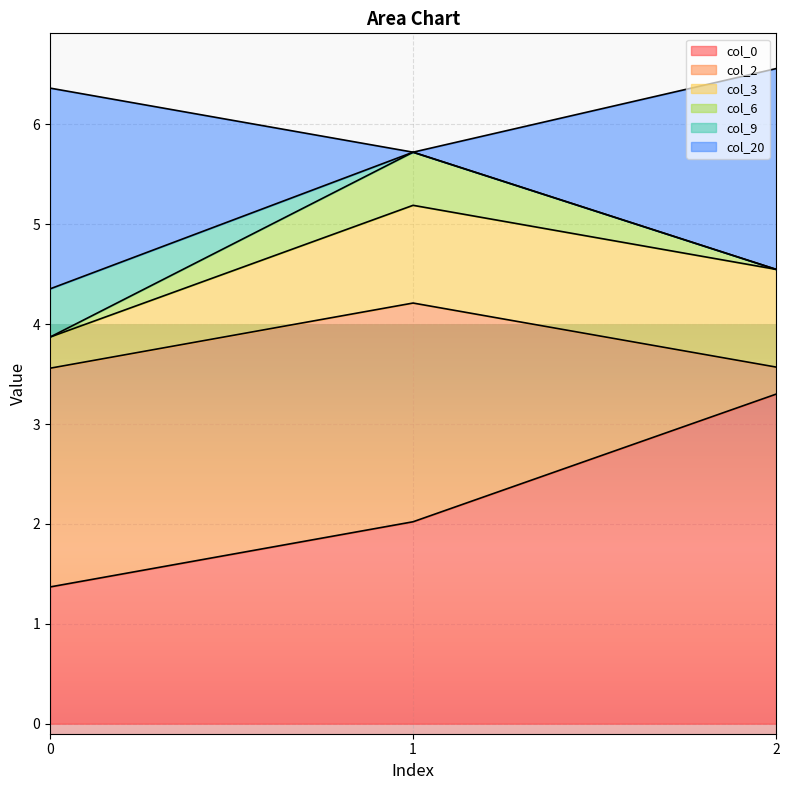

What is the total value across all series at 2?

6.6